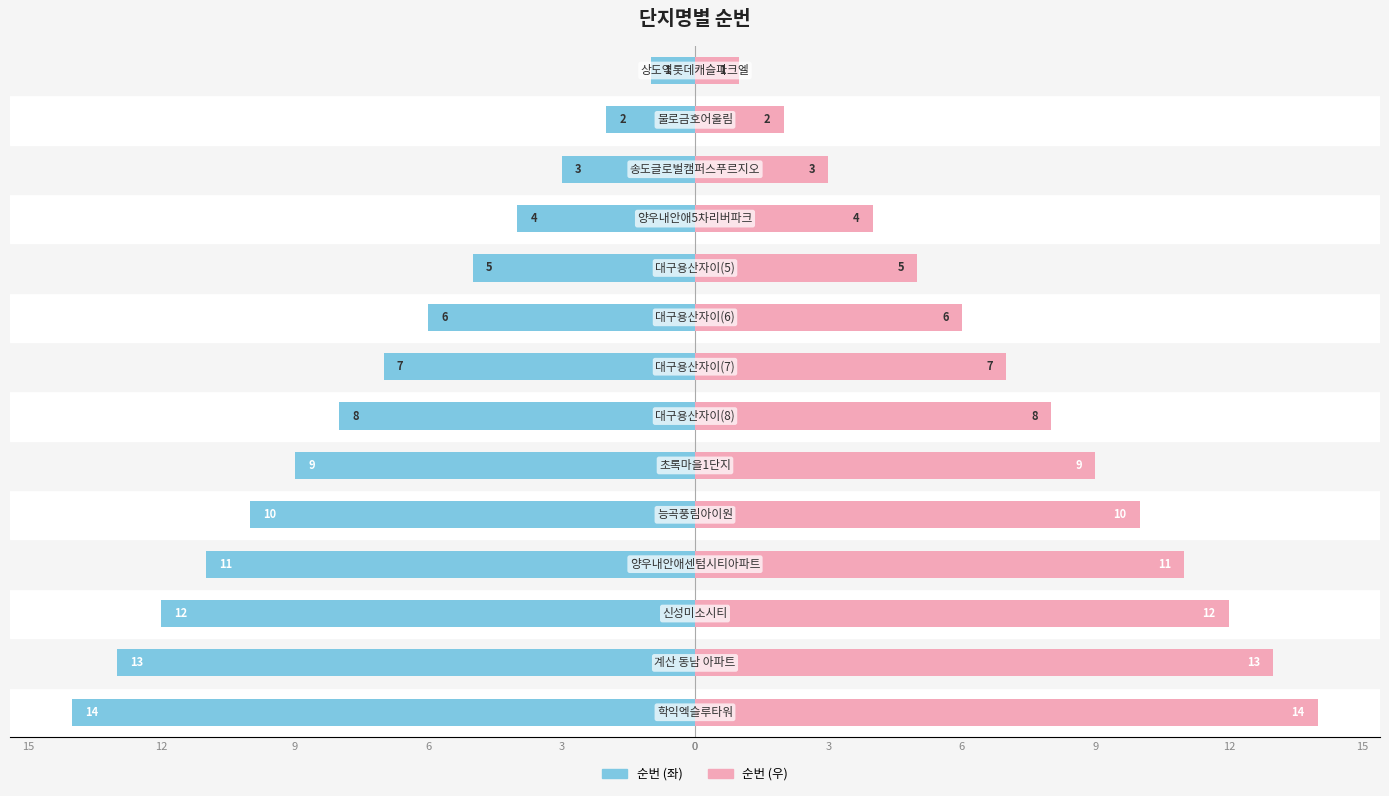

Reading right to left, what are all the values shown in this chart?

순번 (좌): -1	-2	-3	-4	-5	-6	-7	-8	-9	-10	-11	-12	-13	-14
순번 (우): 1	2	3	4	5	6	7	8	9	10	11	12	13	14